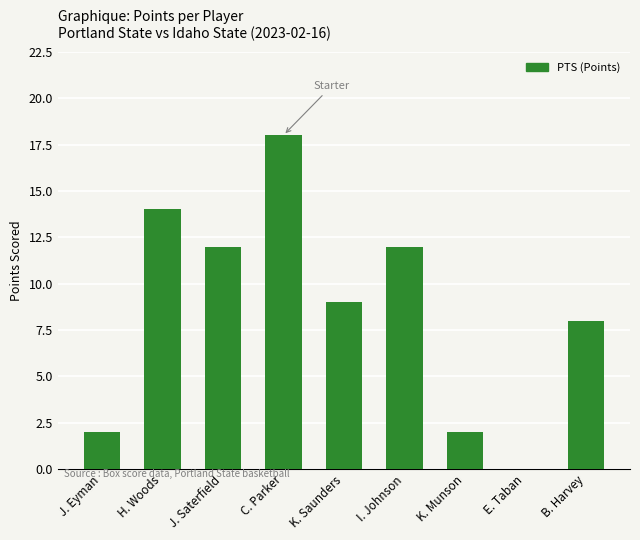

How many values are above zero?

8